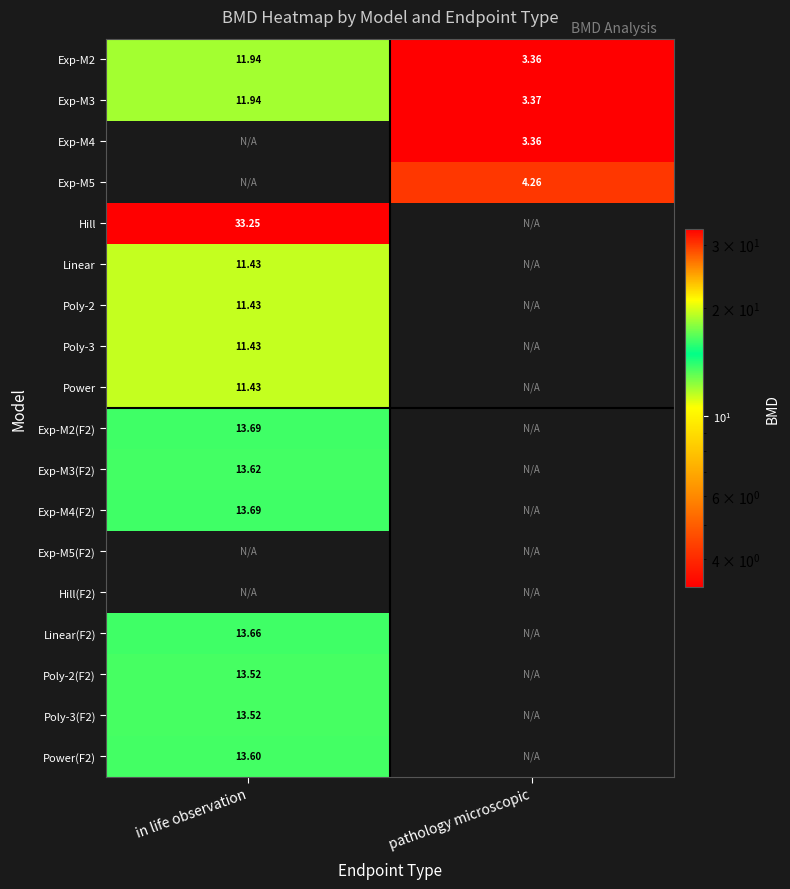

How many values in the Exp-M2 series are below 11?

1